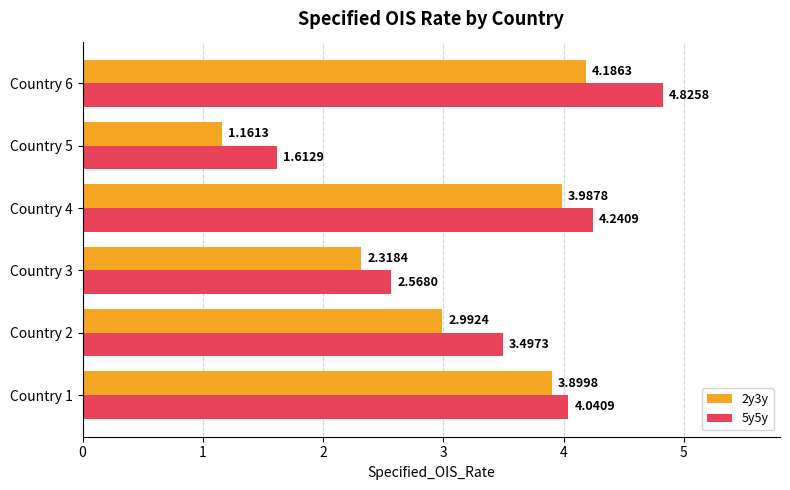

How many data points does each series have?

6